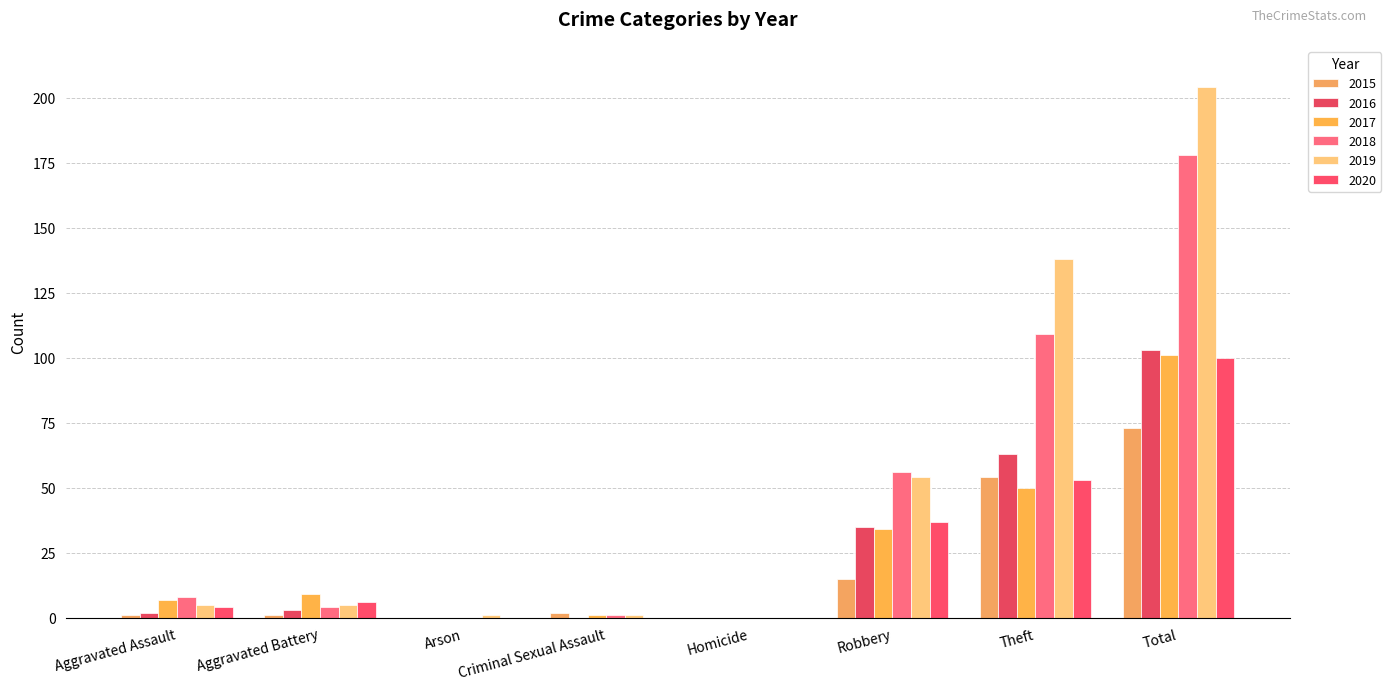

How many distinct data groups are displayed?

6